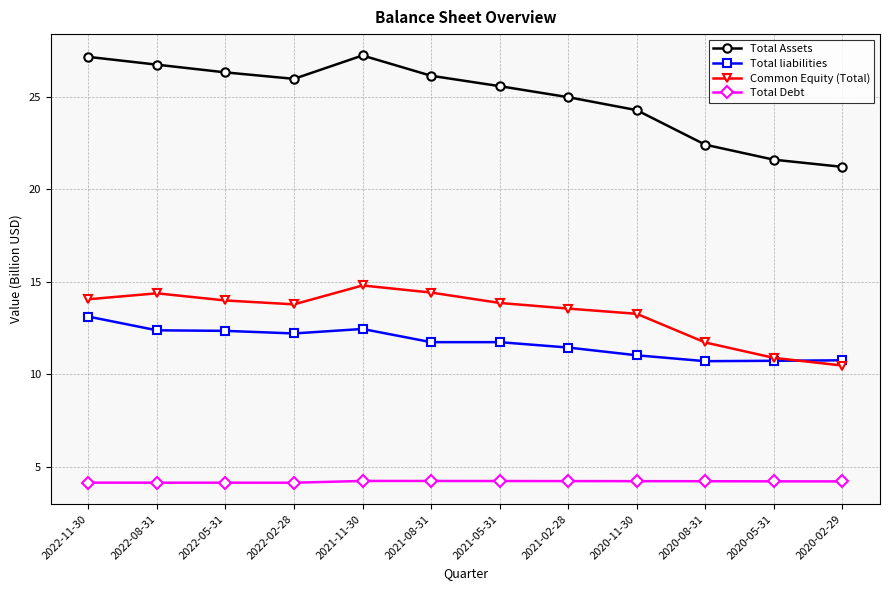

What is the difference between the highest and lowest values at 2021-08-31?

21.9